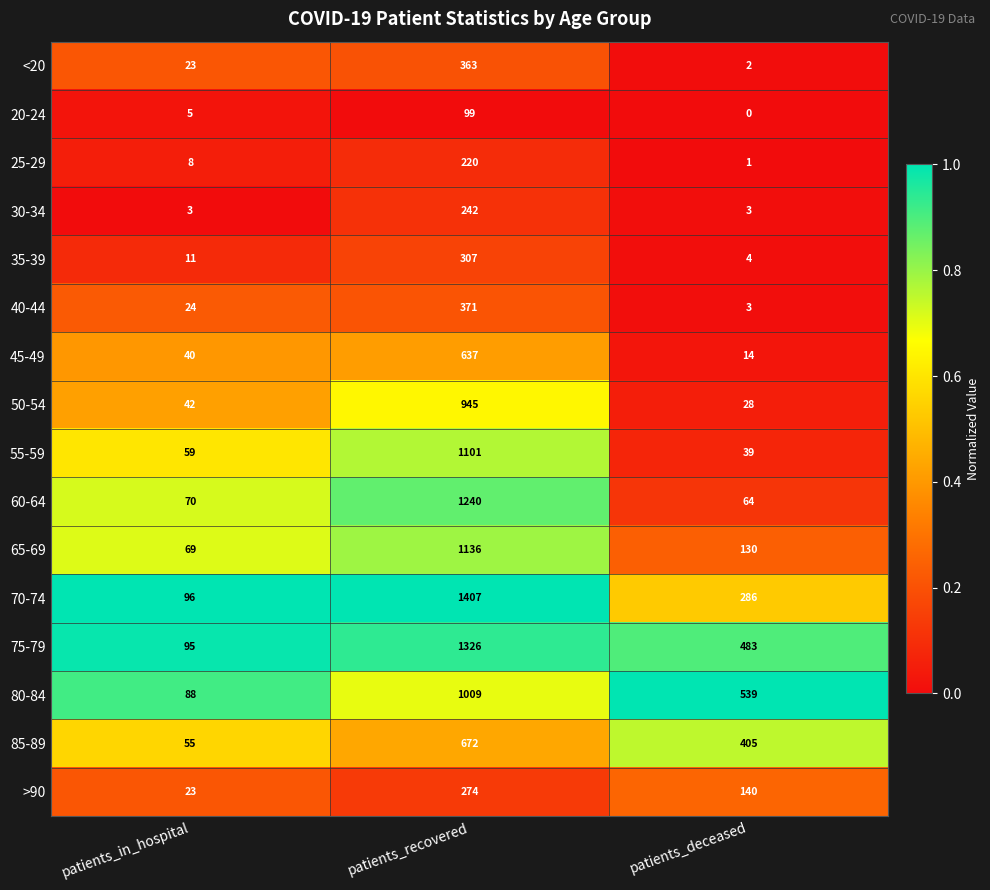

True or false: 65-69 has a value of 1774 at patients_recovered.

False